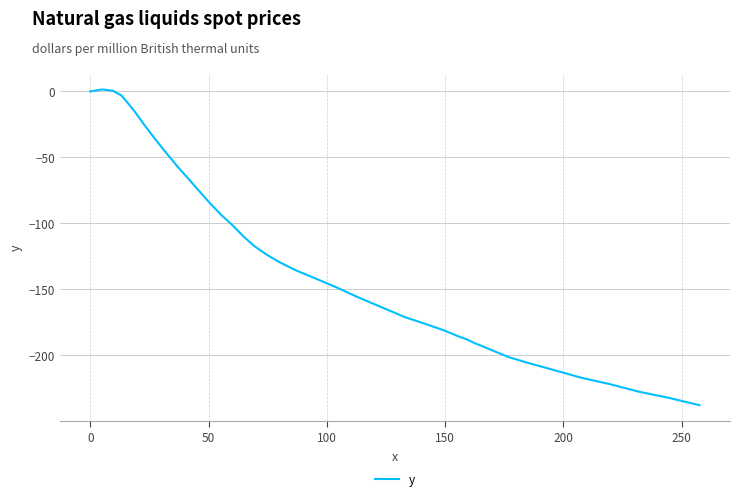

What is the minimum value shown in the chart?

-237.7